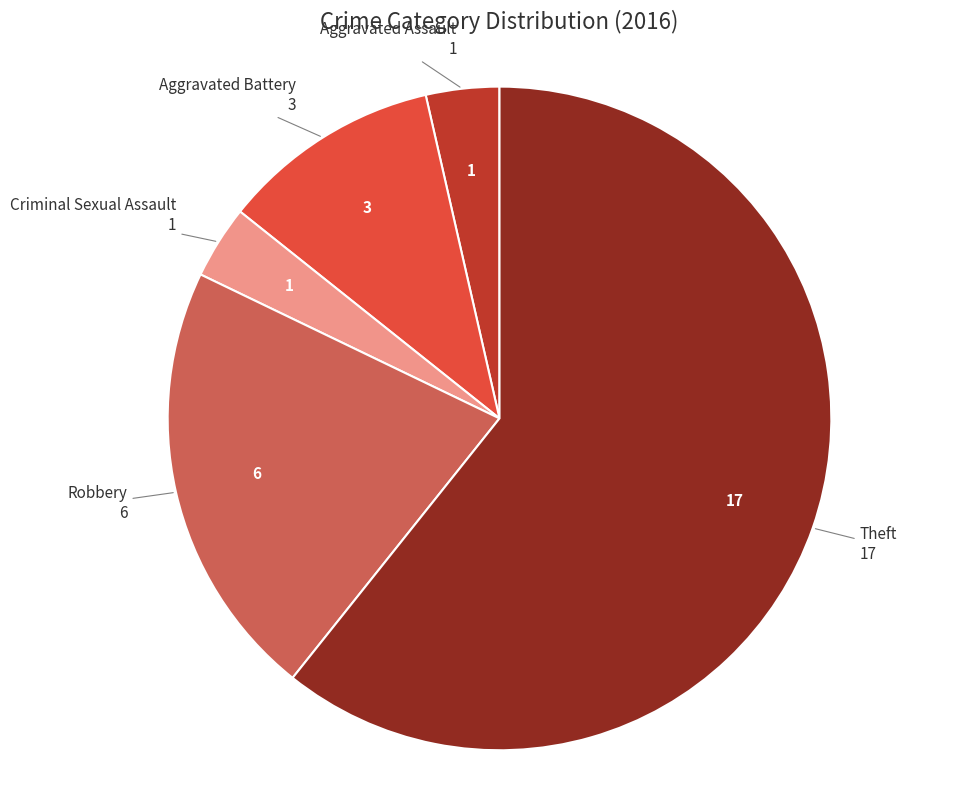

Is there any slice that represents more than half of the pie?

Yes